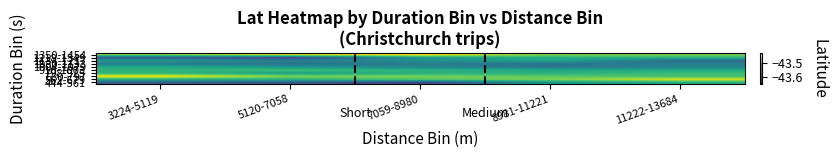

At which category is the sum across all series the highest?

11222-13684